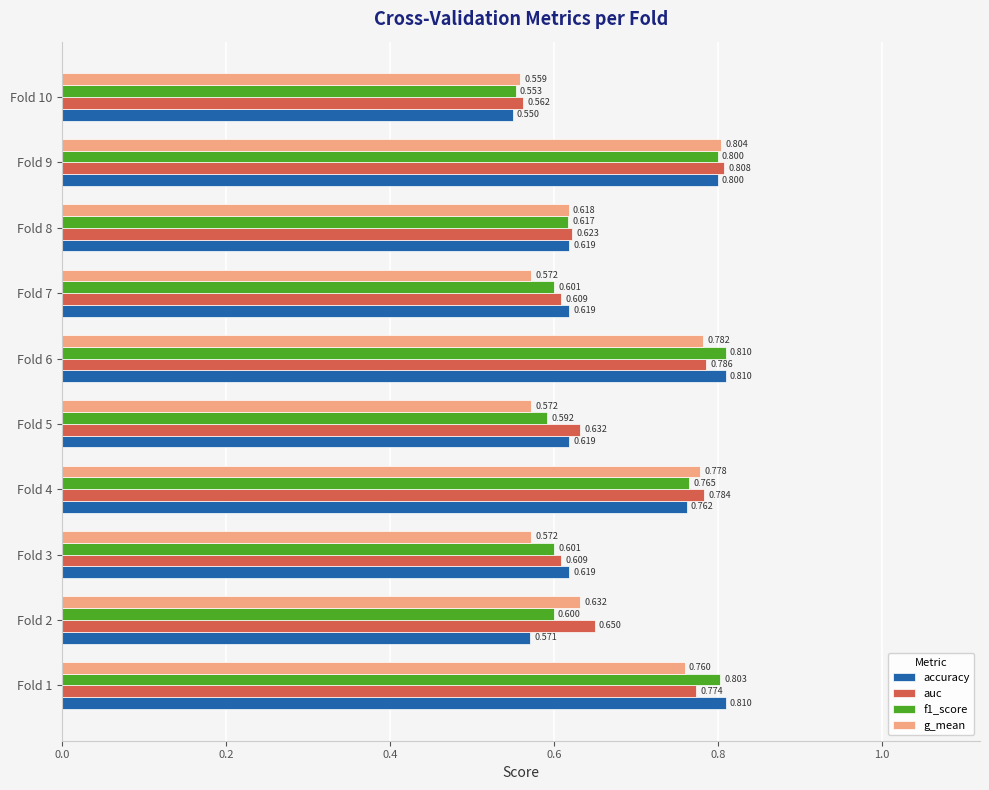

Between Fold 1 and Fold 6, which series saw the biggest shift?

g_mean